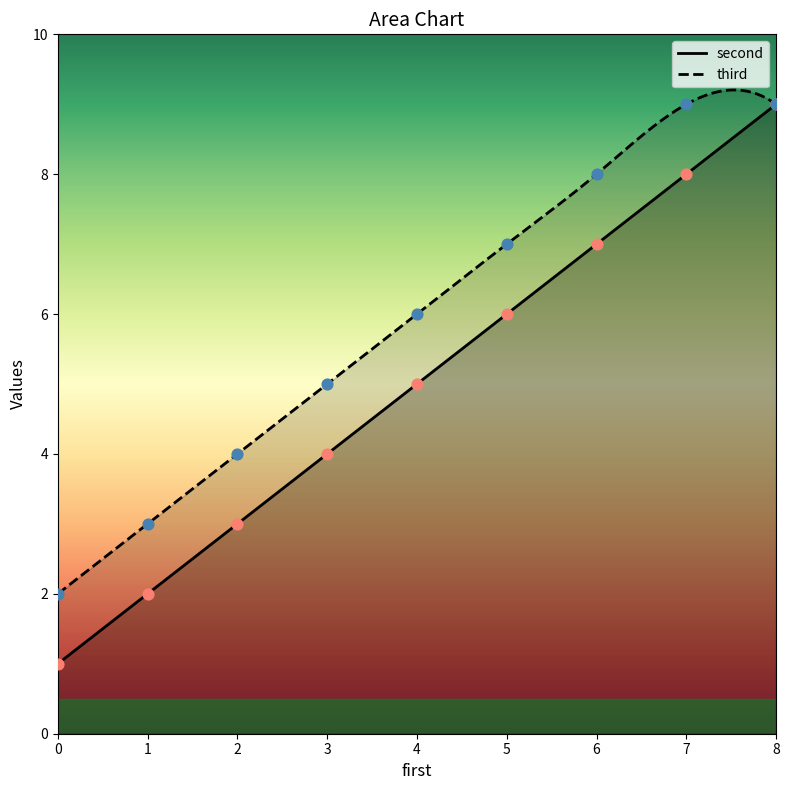

What are all the series names shown in the legend?

second, third